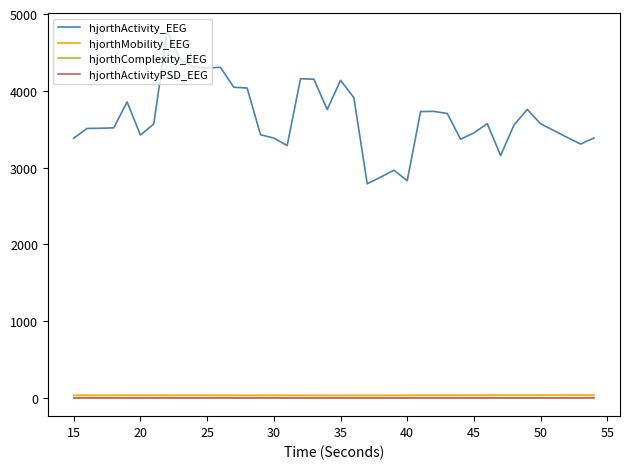

True or false: hjorthActivityPSD_EEG and hjorthActivity_EEG intersect in this chart.

False